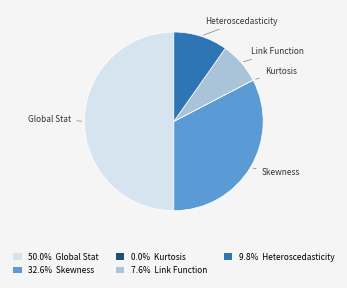

Is the sum of 50.0% Global Stat and 9.8% Heteroscedasticity greater than half?

Yes